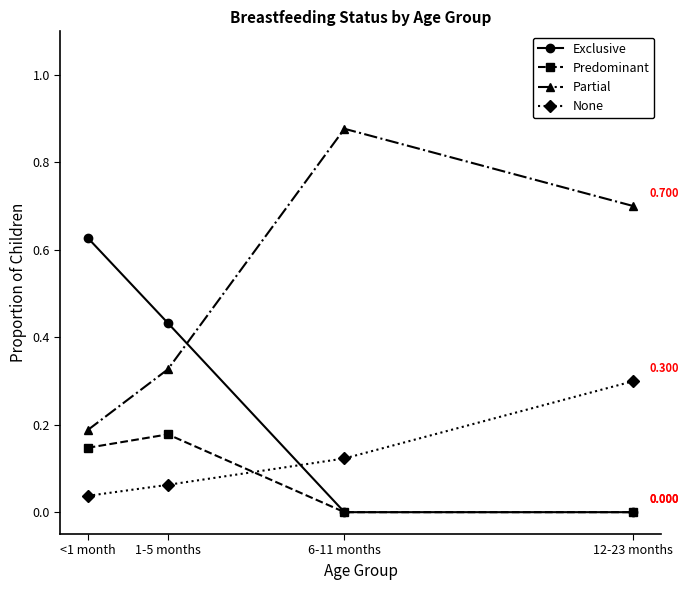

Which series changed the most between 1-5 months and 6-11 months?

Partial